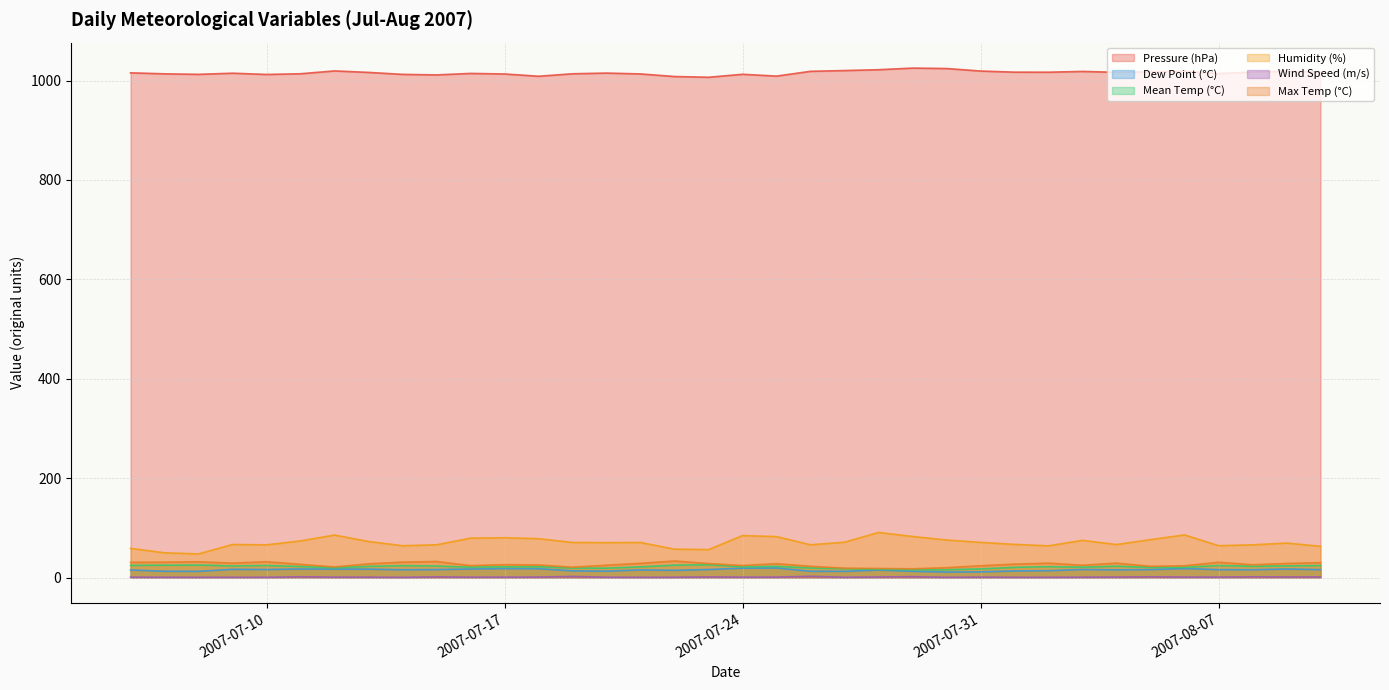

Where is the first local maximum for Max Temp (°C)?

2007-07-08